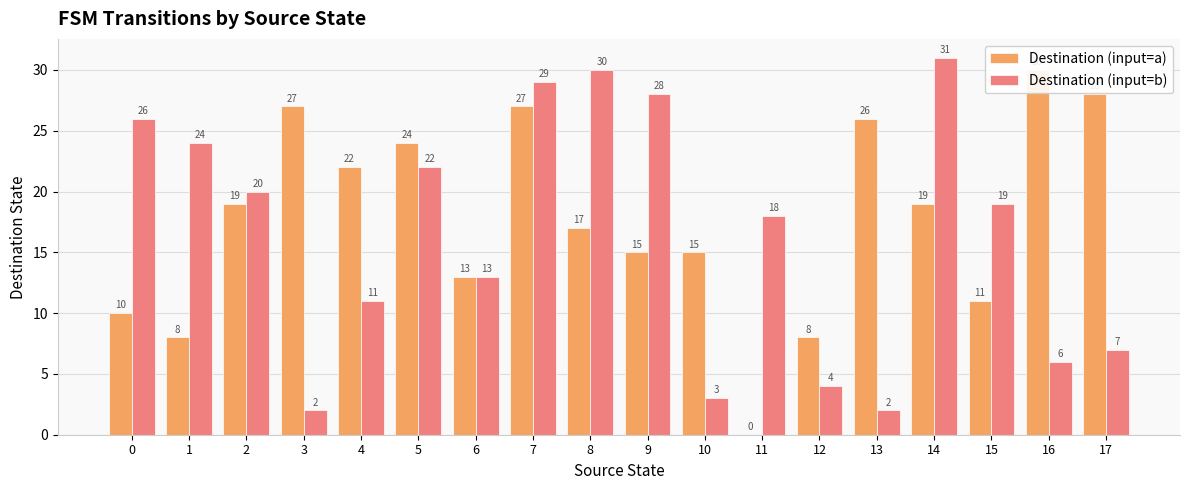

The Destination (input=b) series shows 5 at 10. True or false?

False